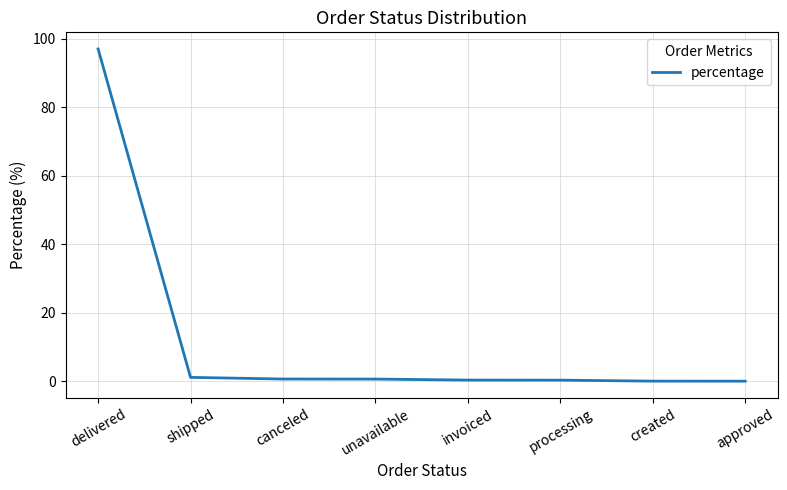

Is it true that the value at created is 0.0?

True